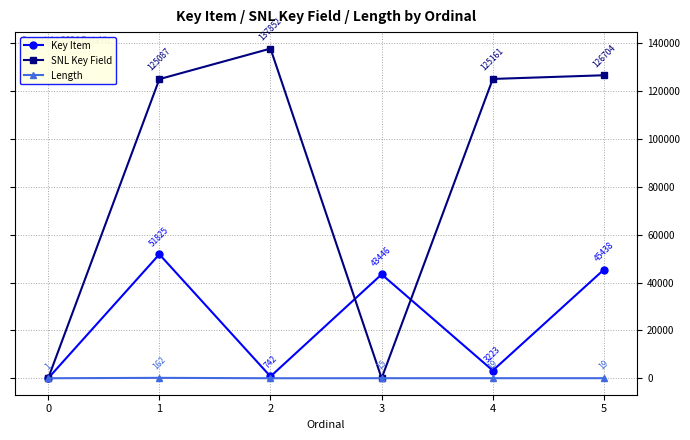

True or false: Length has more than 0 points higher than both neighbors.

True